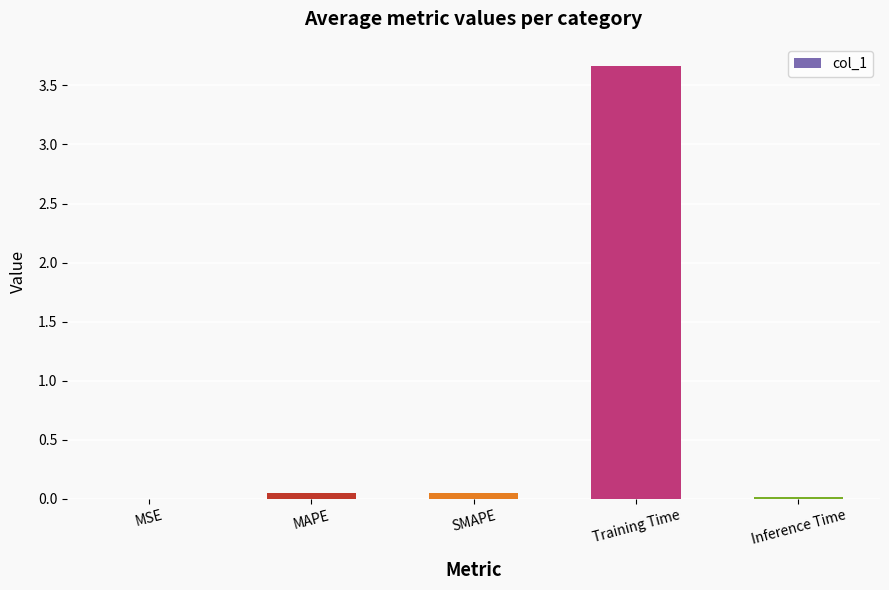

True or false: the data shows 3.7 at Training Time.

True